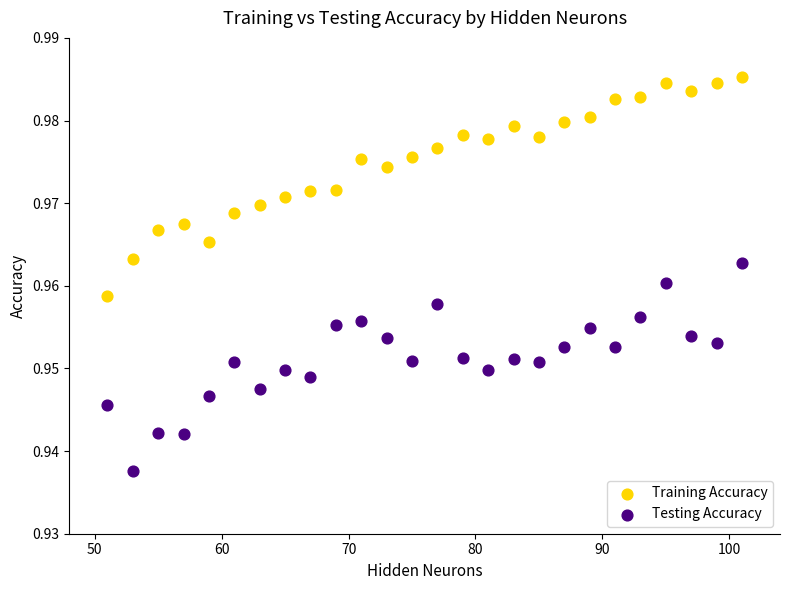

What is the X range (max minus min) for the scatter plot?

50.0